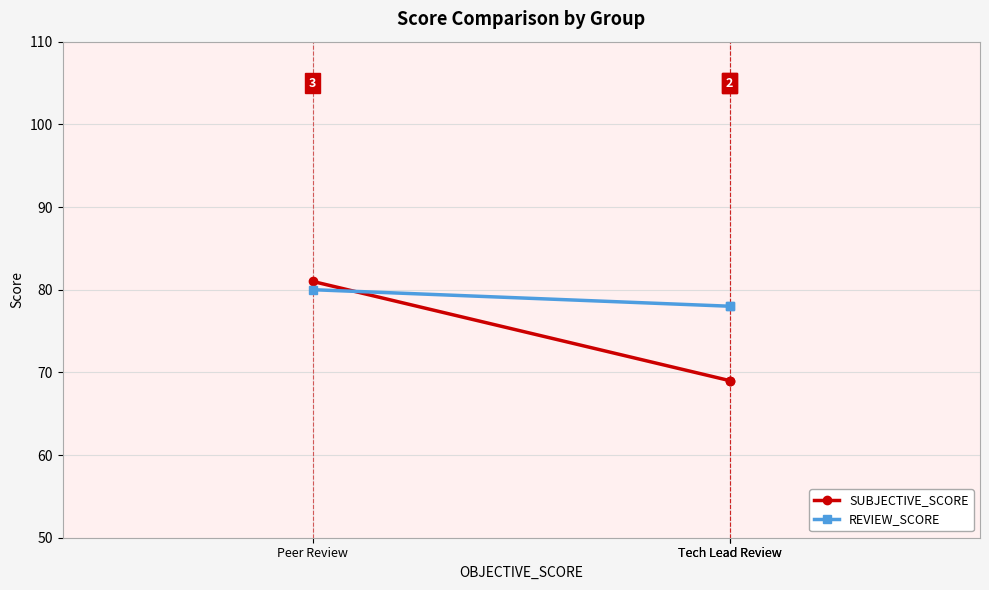

Between Tech Lead Review and Peer Review, which series saw the biggest shift?

SUBJECTIVE_SCORE